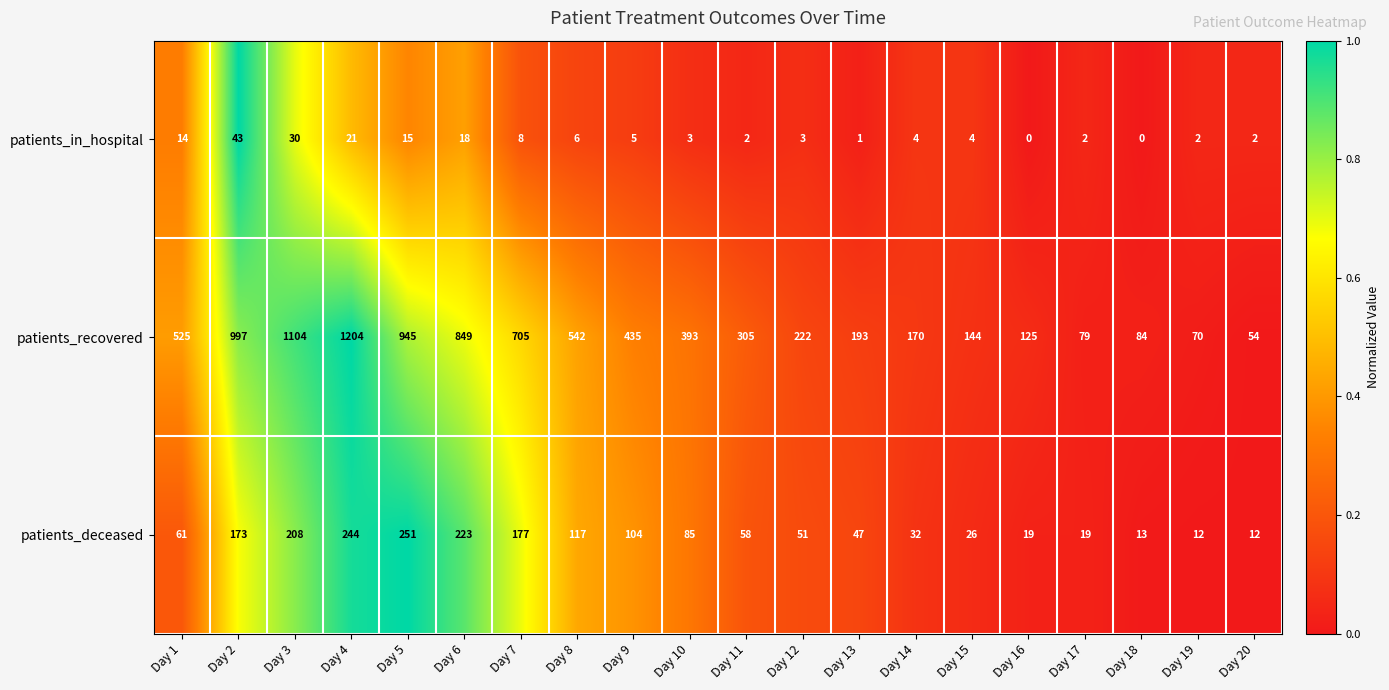

What is the difference between the highest and lowest values at Day 10?

390